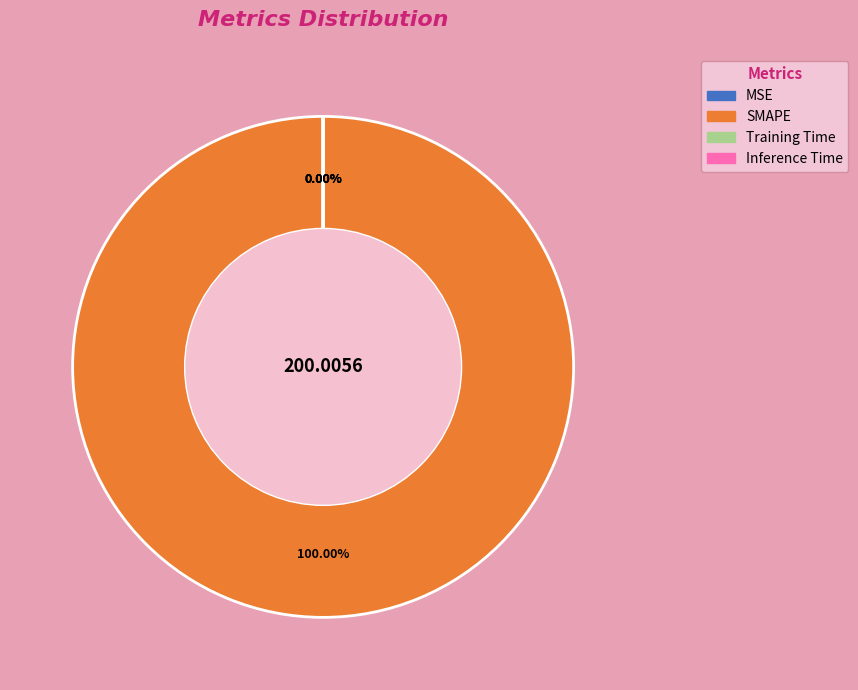

Which slice represents more than half of the pie?

SMAPE